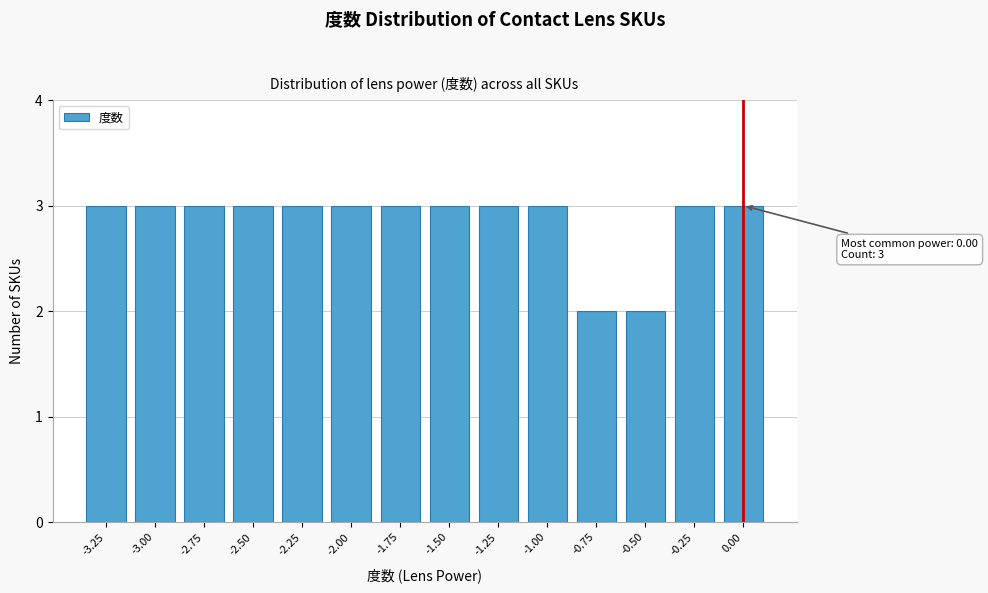

Reading left to right, what are all the values shown in this chart?

-3.25=3	-3.00=3	-2.75=3	-2.50=3	-2.25=3	-2.00=3	-1.75=3	-1.50=3	-1.25=3	-1.00=3	-0.75=2	-0.50=2	-0.25=3	0.00=3